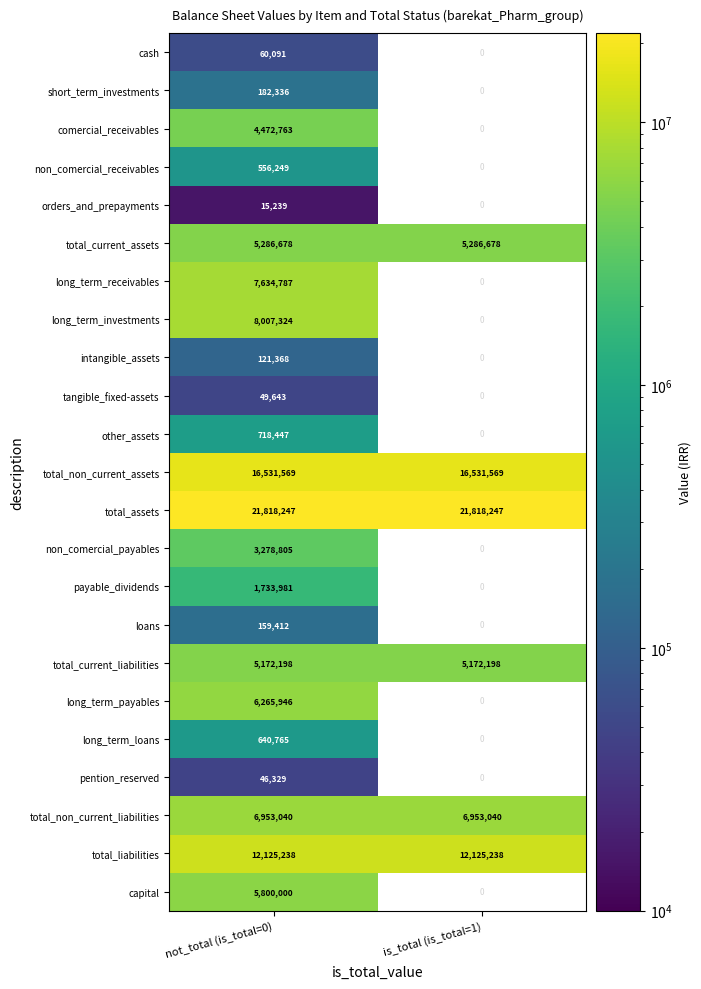

What is the approximate value of total_non_current_assets at is_total (is_total=1)?

16531569